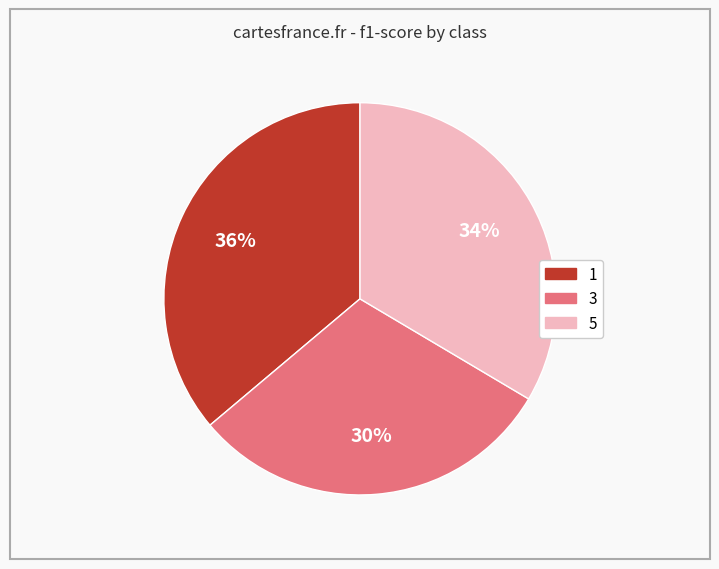

To the nearest percent, what is the combined percentage of 1 and 3?

66%